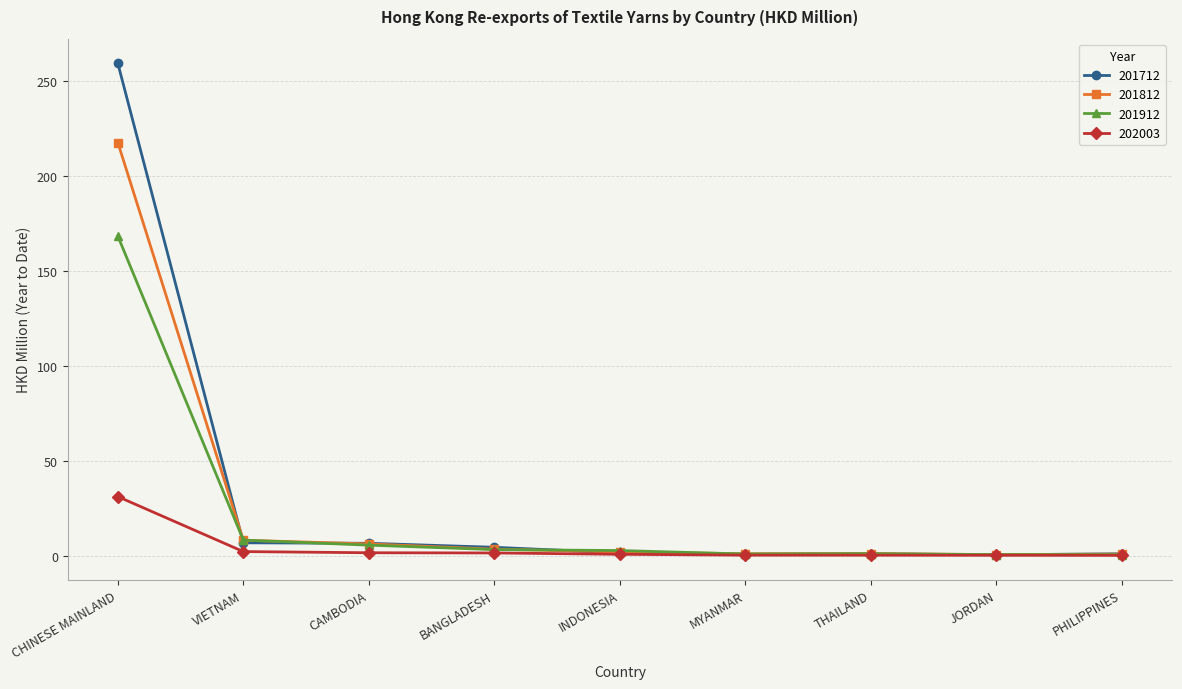

Is it true that 201812 equals 217.7 at CHINESE MAINLAND?

True